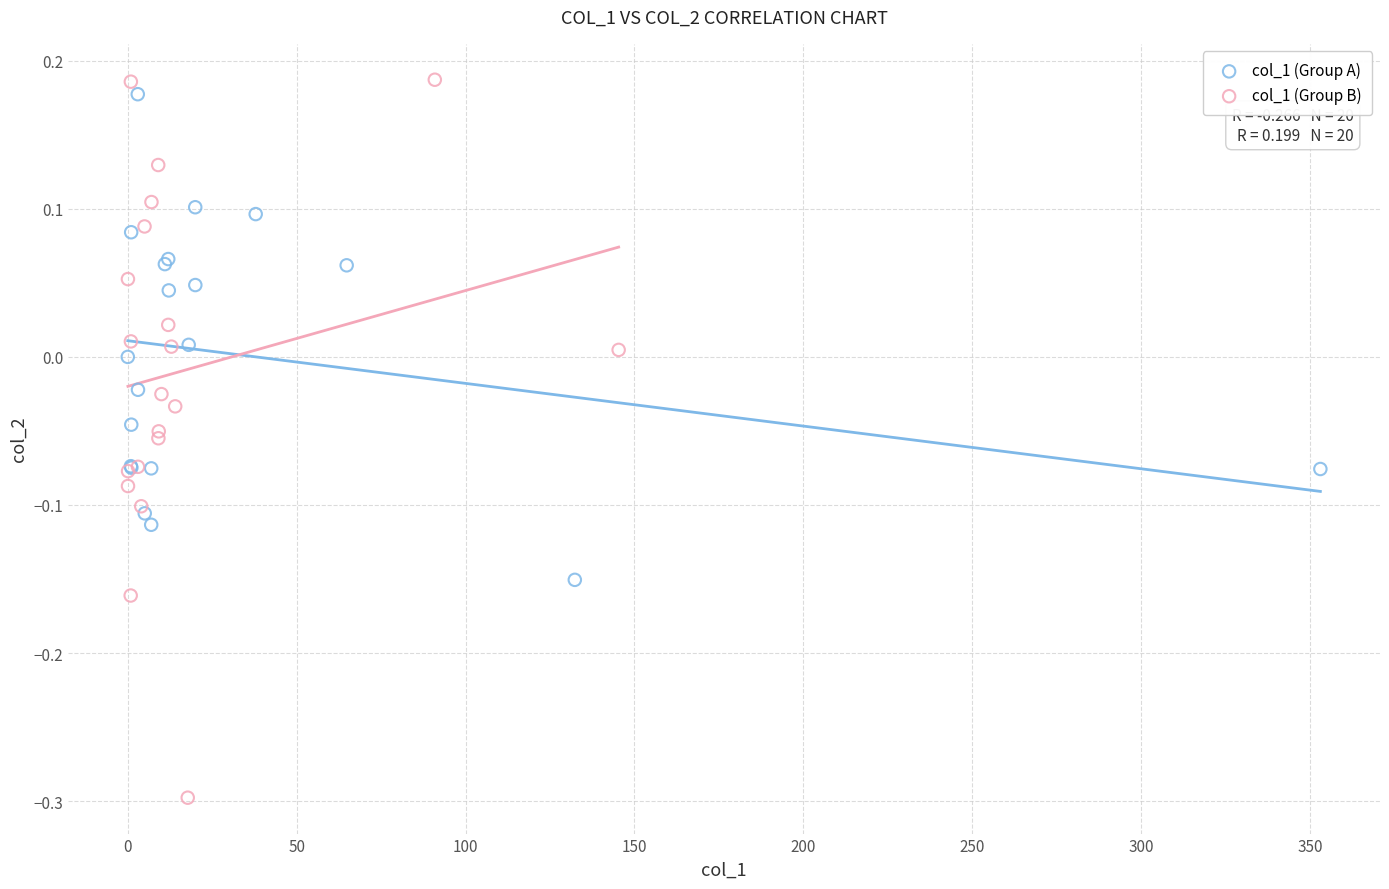

What are all the series names shown in the legend?

col_1 (Group A), col_1 (Group B)